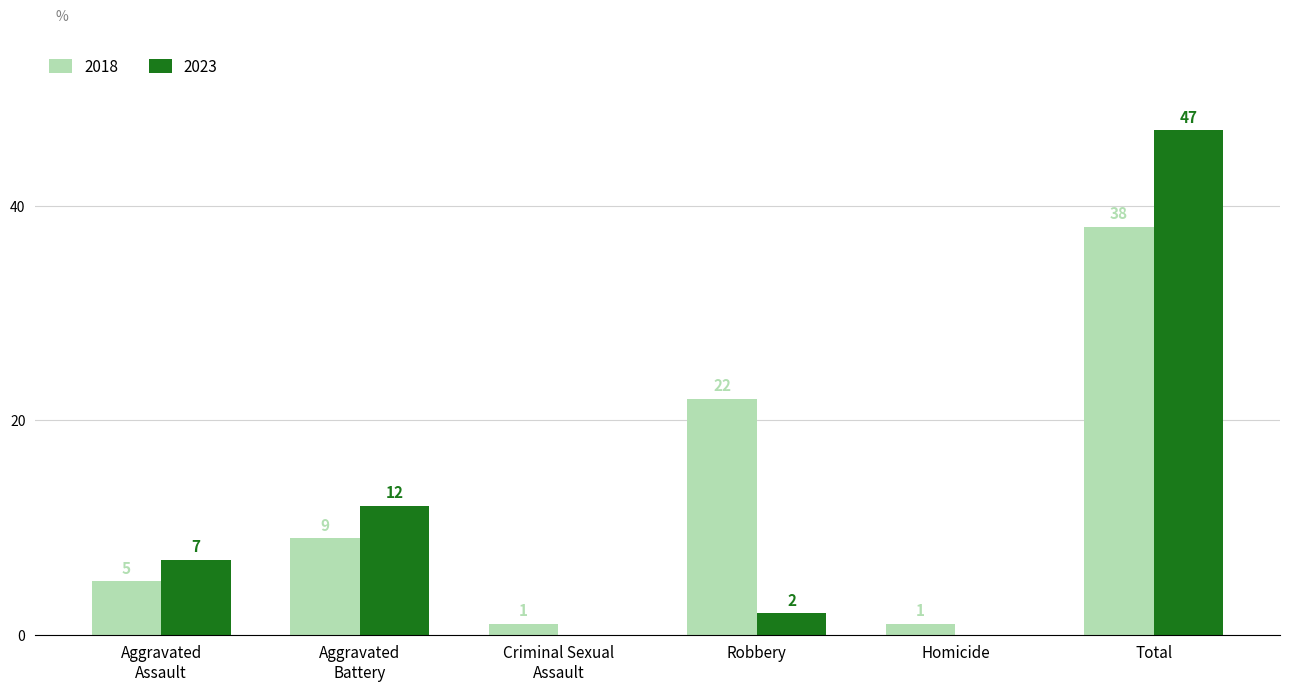

Where is 2018 nearest to the value 19?

Robbery